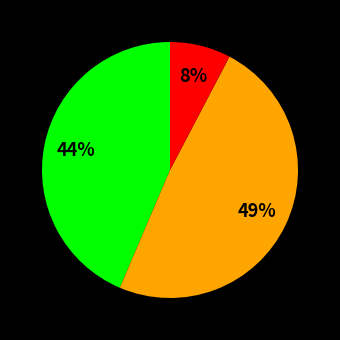

Is there any slice that represents more than half of the pie?

No